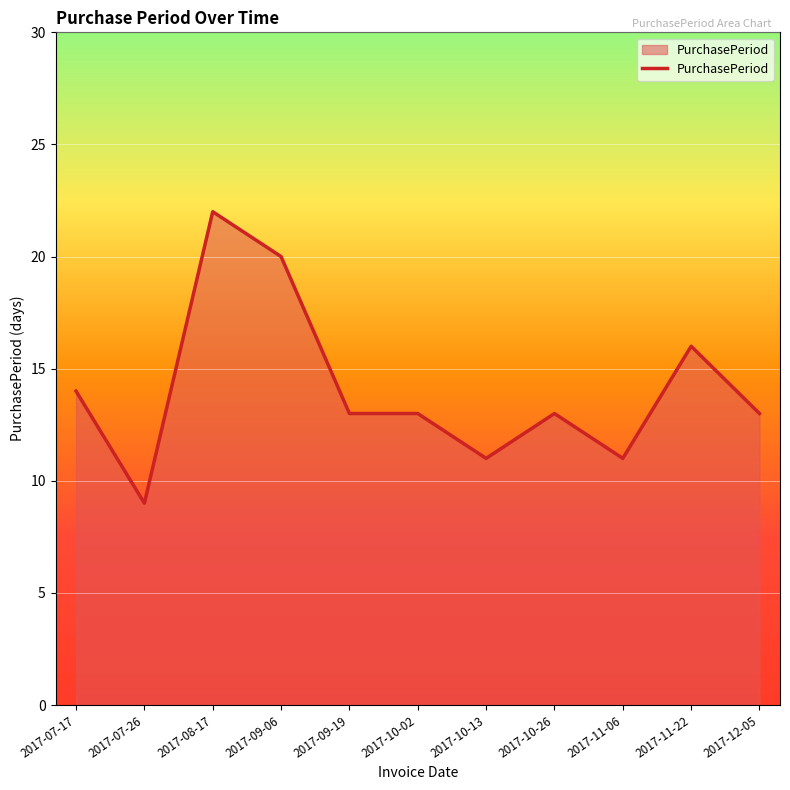

Does the chart display data point markers on the line(s)?

No